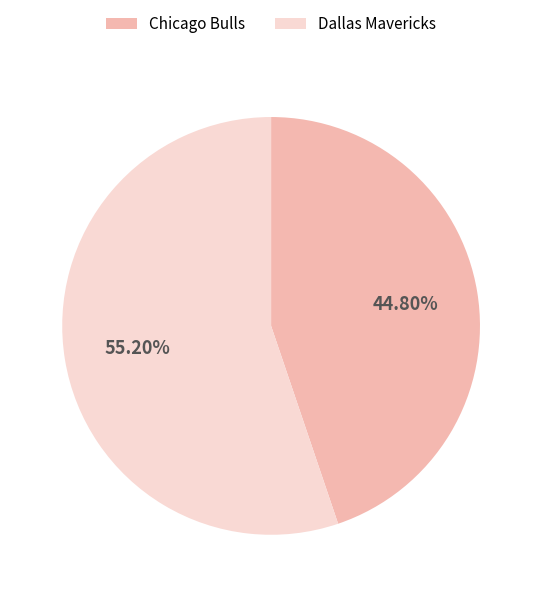

Is it true that Dallas Mavericks is 63% of the pie?

False